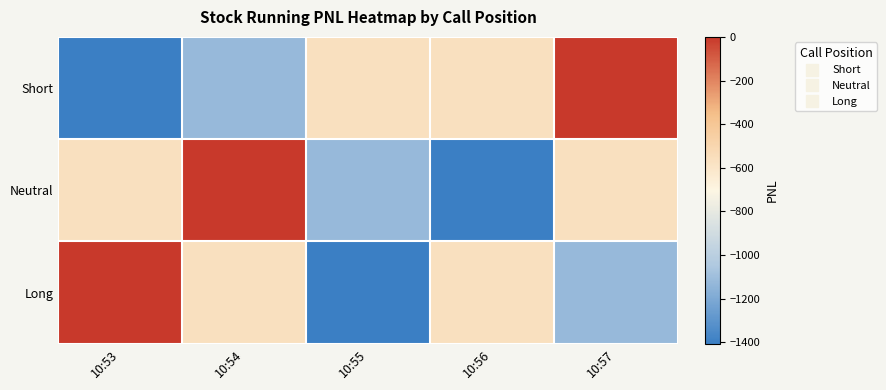

Reading left to right, transcribe all the data shown in this chart.

Short: 10:53=-1406.2	10:54=-1125.0	10:55=-562.5	10:56=-562.5	10:57=0.0
Neutral: 10:53=-562.5	10:54=0.0	10:55=-1125.0	10:56=-1406.2	10:57=-562.5
Long: 10:53=0.0	10:54=-562.5	10:55=-1406.2	10:56=-562.5	10:57=-1125.0